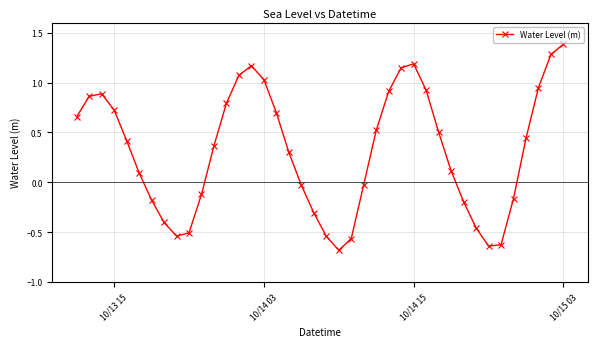

What is the minimum value shown in the chart?

-0.7